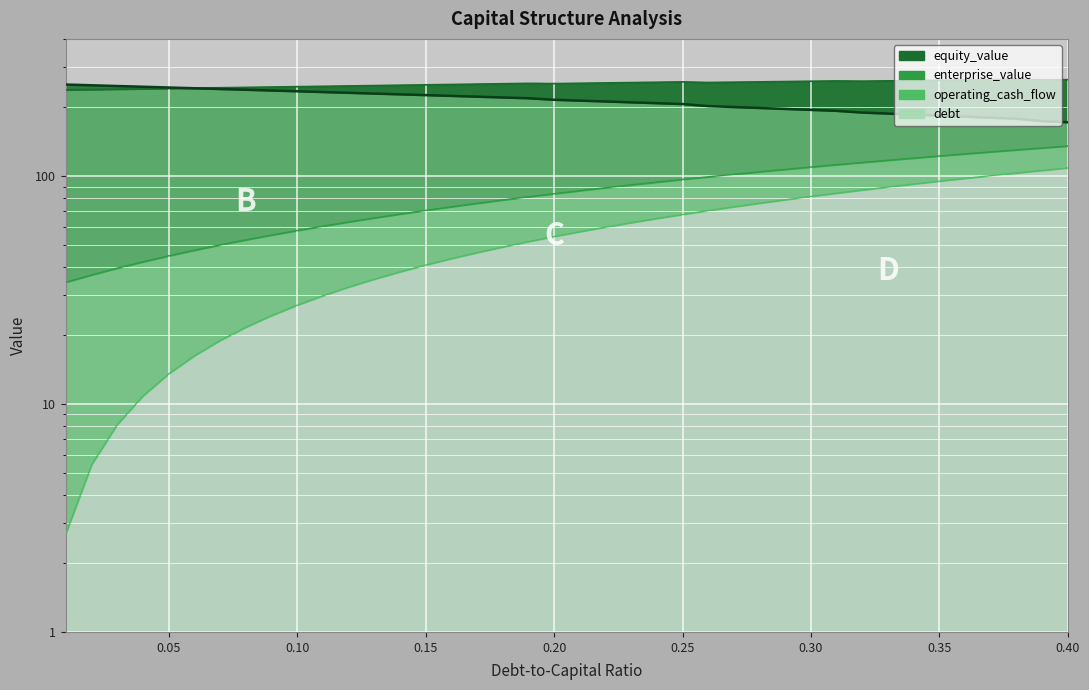

True or false: operating_cash_flow has more than 1 points higher than both neighbors.

False